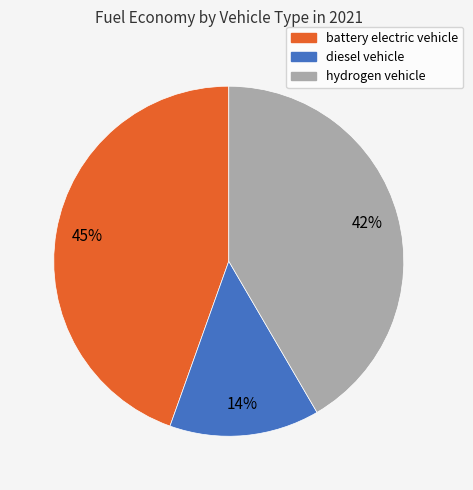

Do battery electric vehicle and hydrogen vehicle together represent more than half of the pie?

Yes